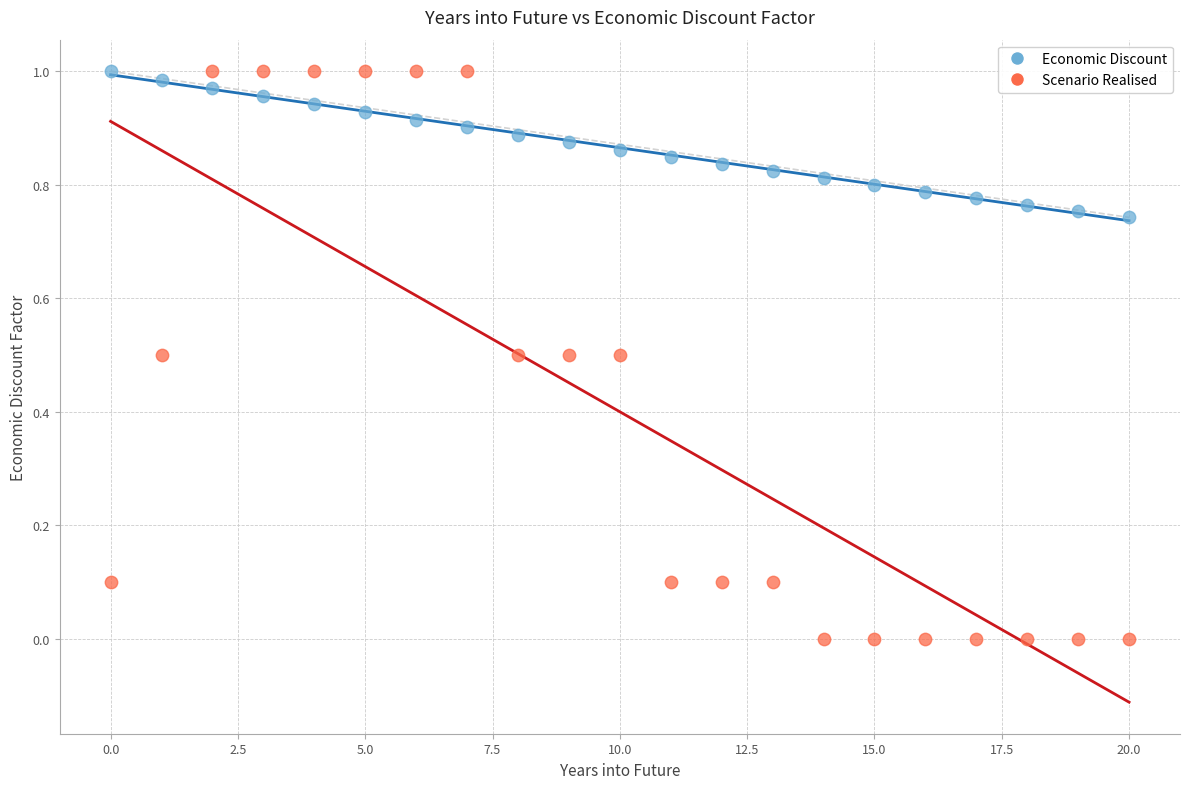

Which series reaches the minimum Y coordinate?

Scenario Realised